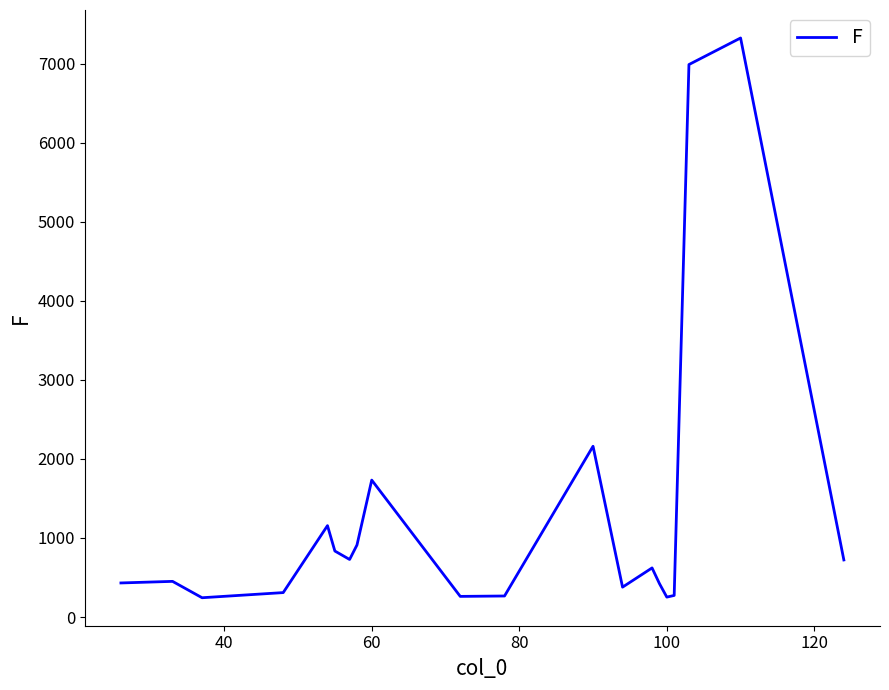

What is the difference between the maximum and minimum values?

7080